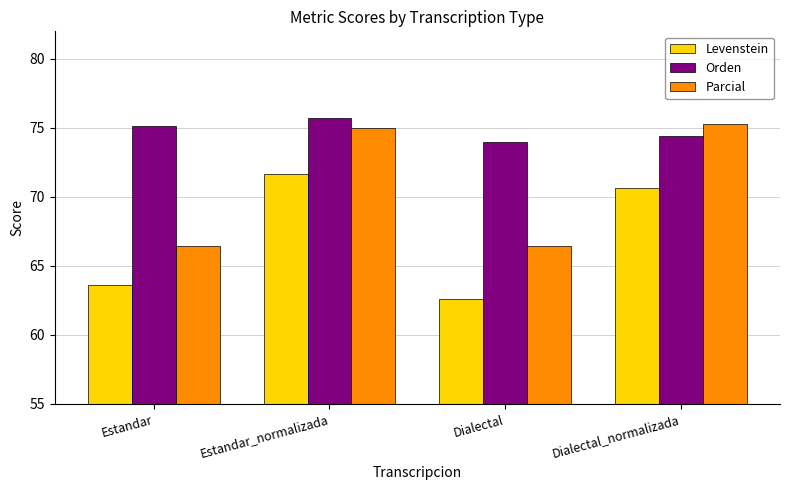

What value does the Parcial series have at Estandar?

66.4